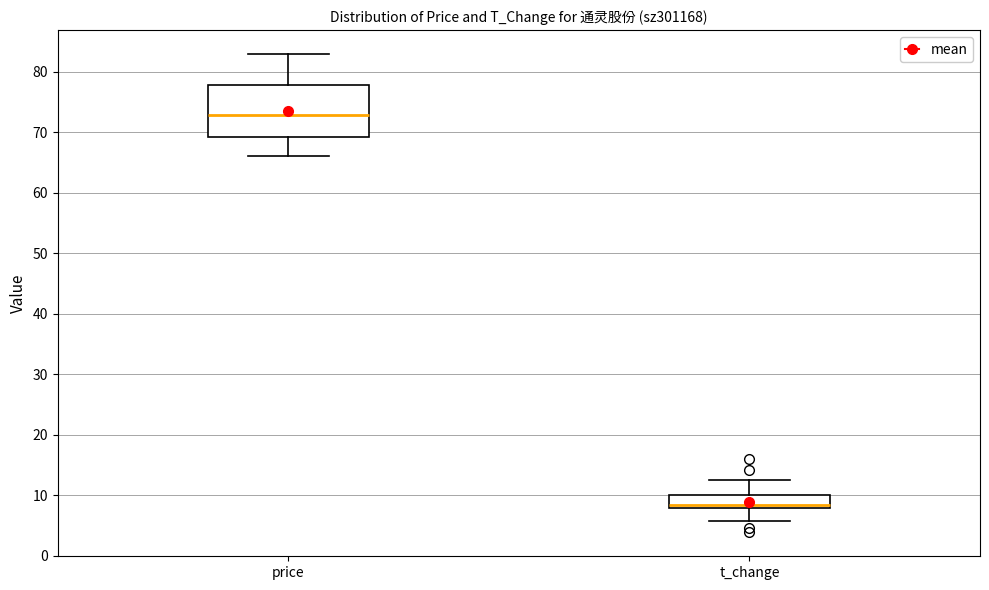

Where does the lower whisker of the box for price end on the y-axis? The values are not printed on the chart, so give them approximately, as read against the axis.

66